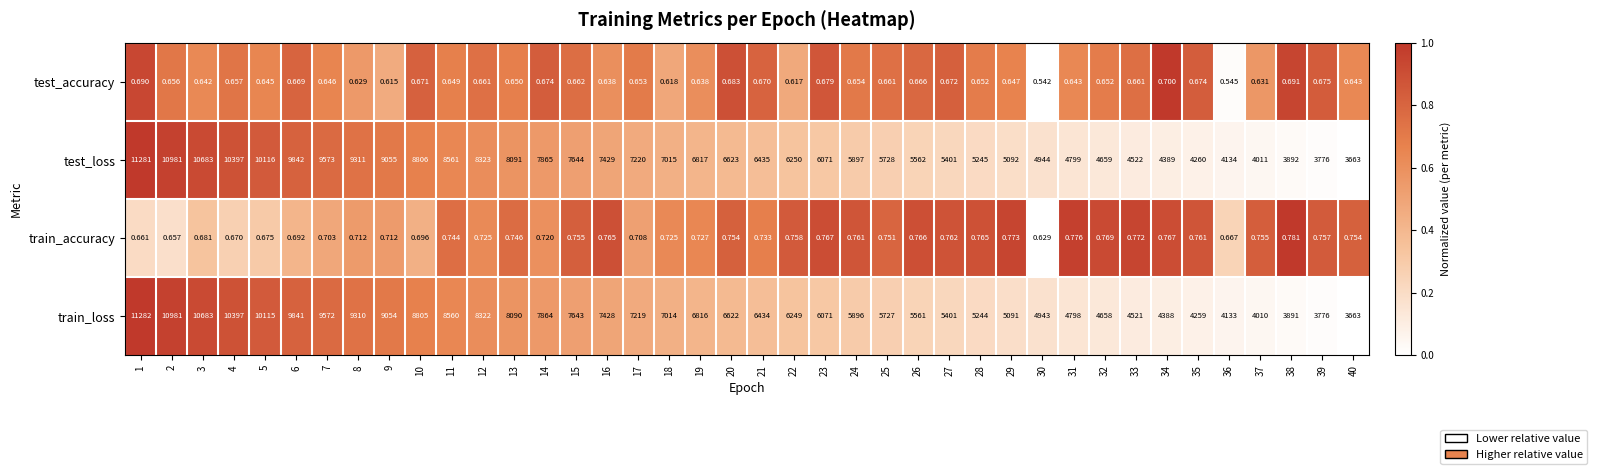

What is the spread (max minus min) of values at 15?

7643.3